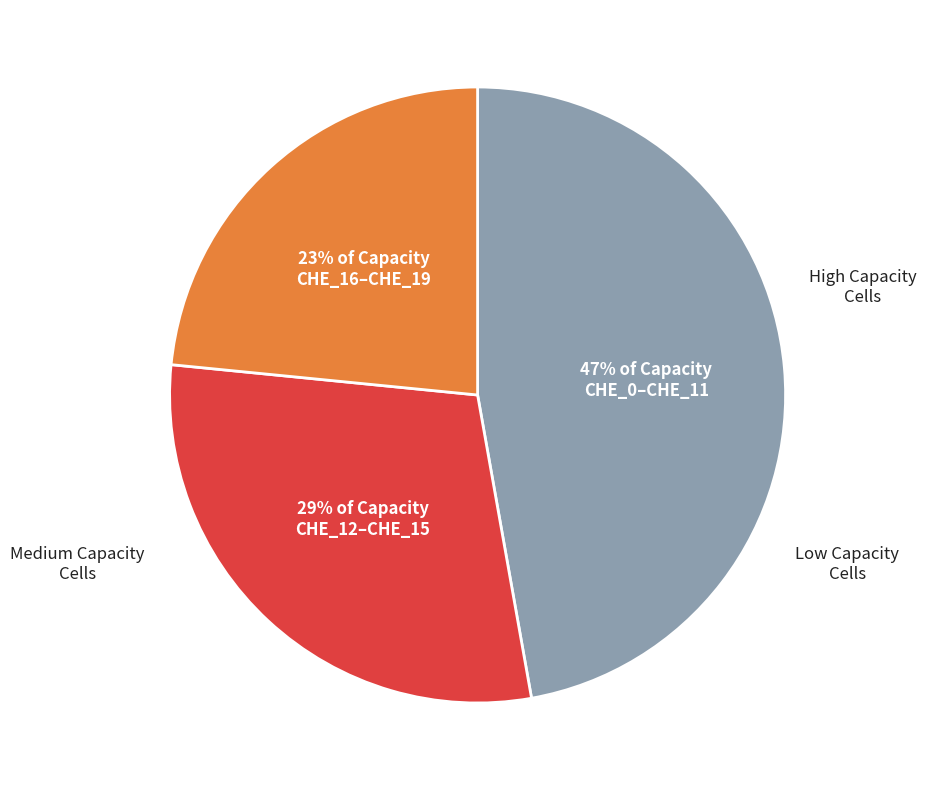

To the nearest percent, what is the difference between the largest and smallest slice percentages?

24%